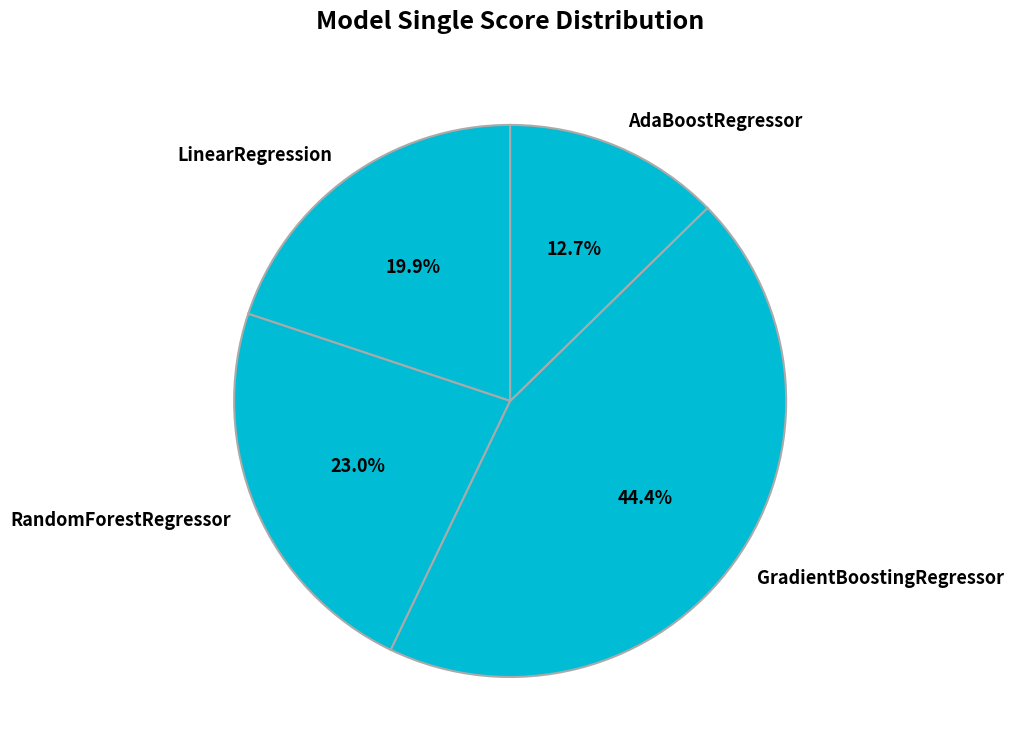

Do GradientBoostingRegressor and LinearRegression together represent more than half of the pie?

Yes